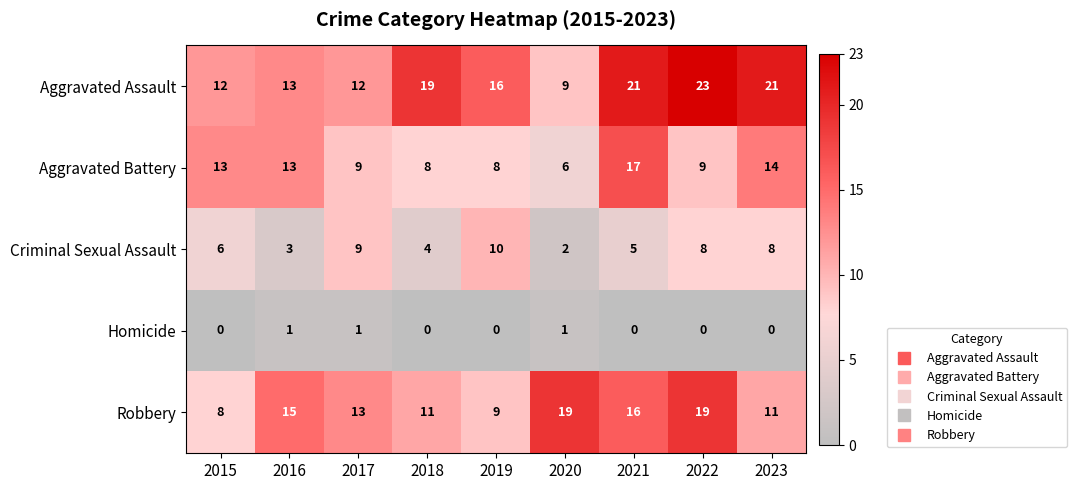

Between 2019 and 2023, which series saw the biggest shift?

Aggravated Battery